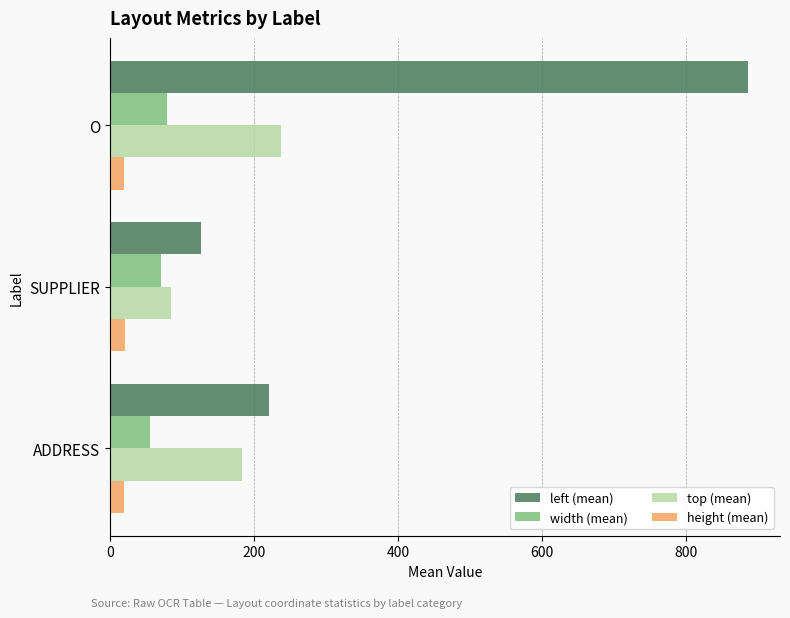

What is the difference between the maximum and minimum values in the width (mean) series?

24